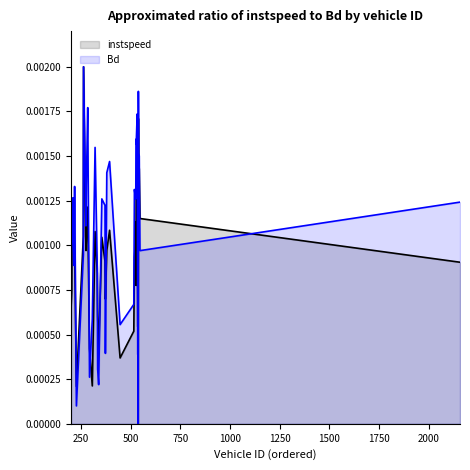

List the series in order of their overall mean, lowest first.

instspeed, Bd